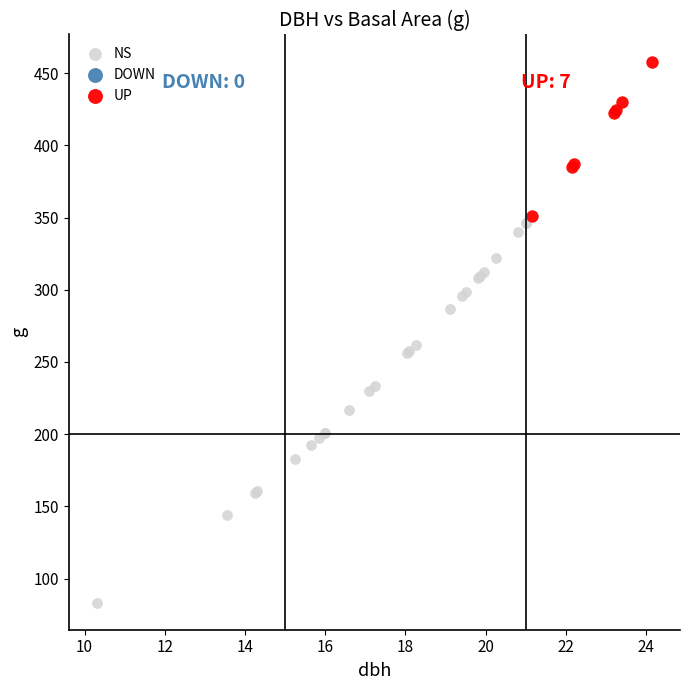

Which series has the widest spread of Y values?

NS